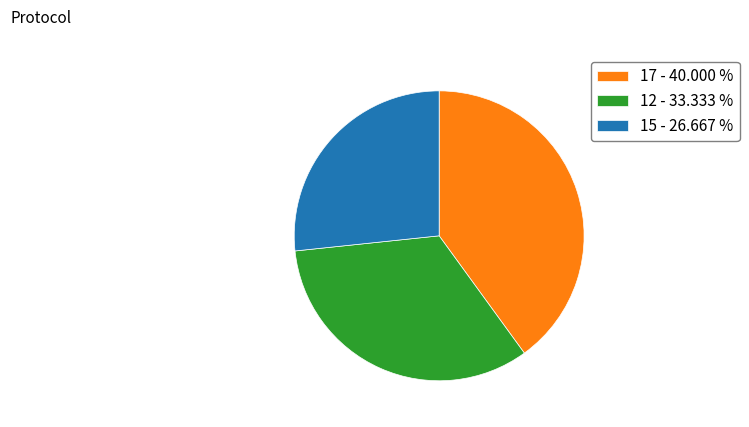

What is the largest slice in the pie chart?

17 - 40.000 %